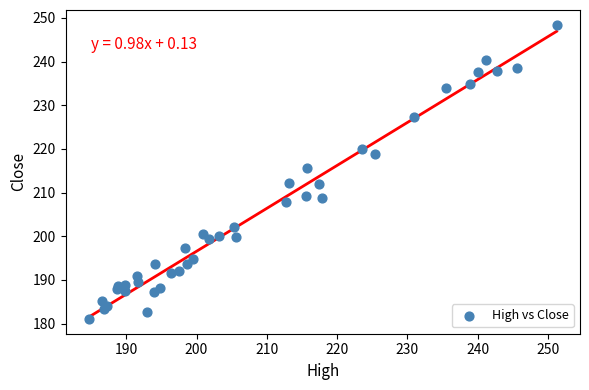

What is the range of Y values (max minus min)?

67.4